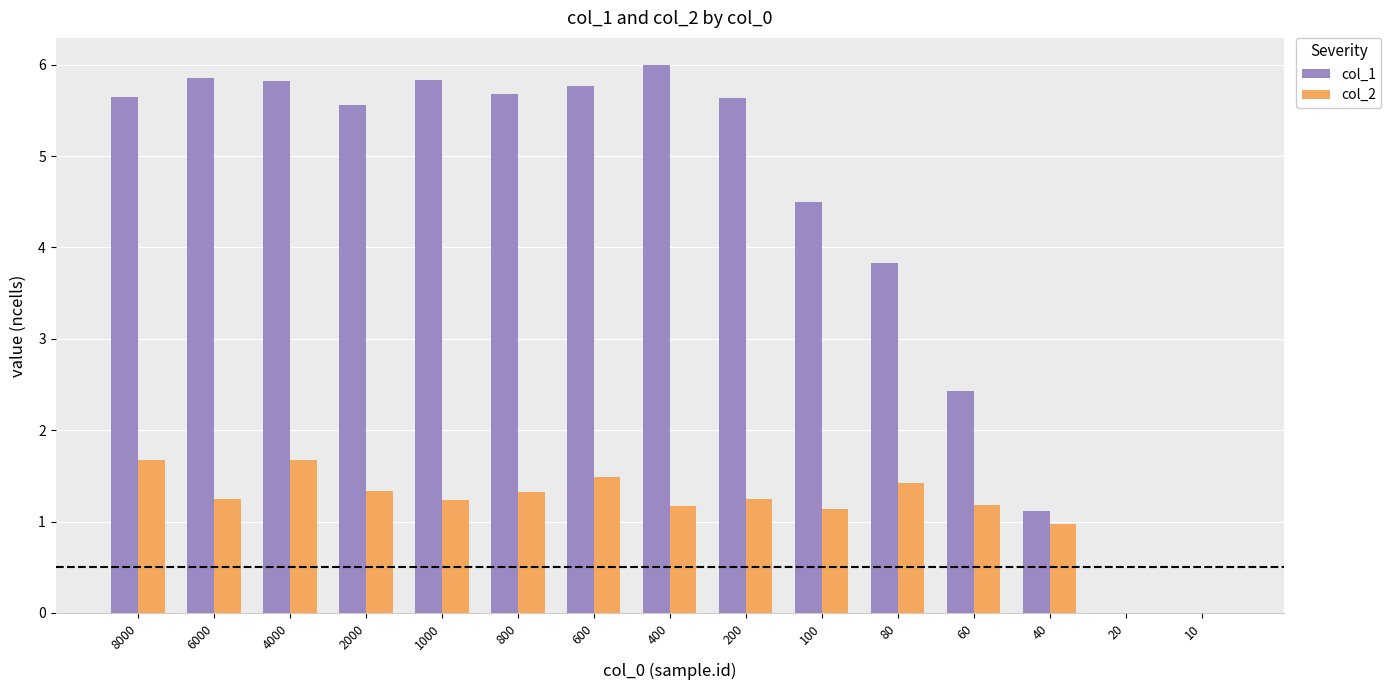

Are the bars horizontal?

No